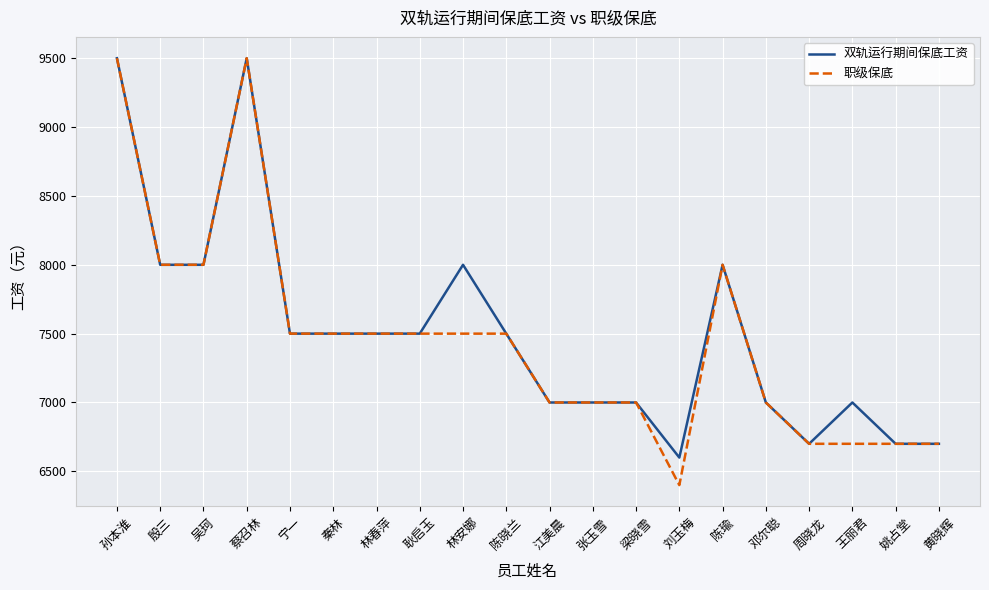

Which series has the widest spread of values?

职级保底